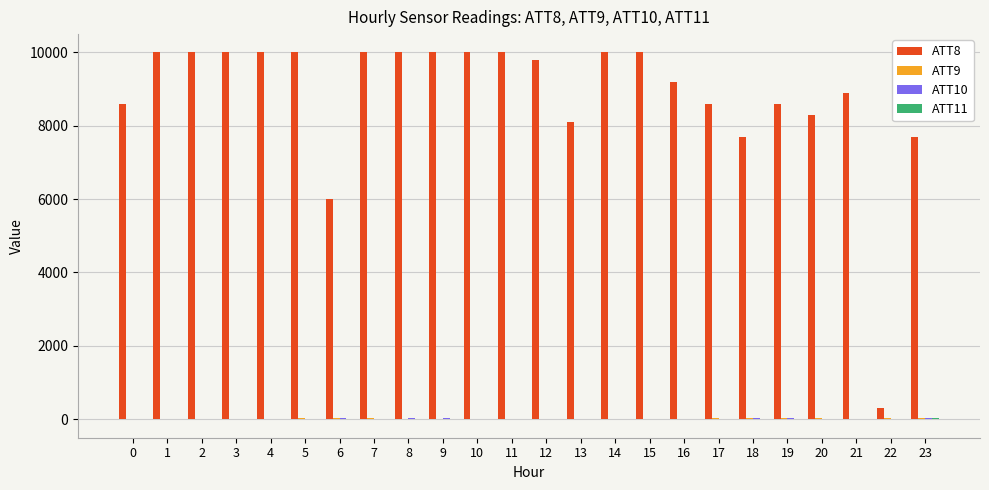

Which series has the largest total across all categories?

ATT8